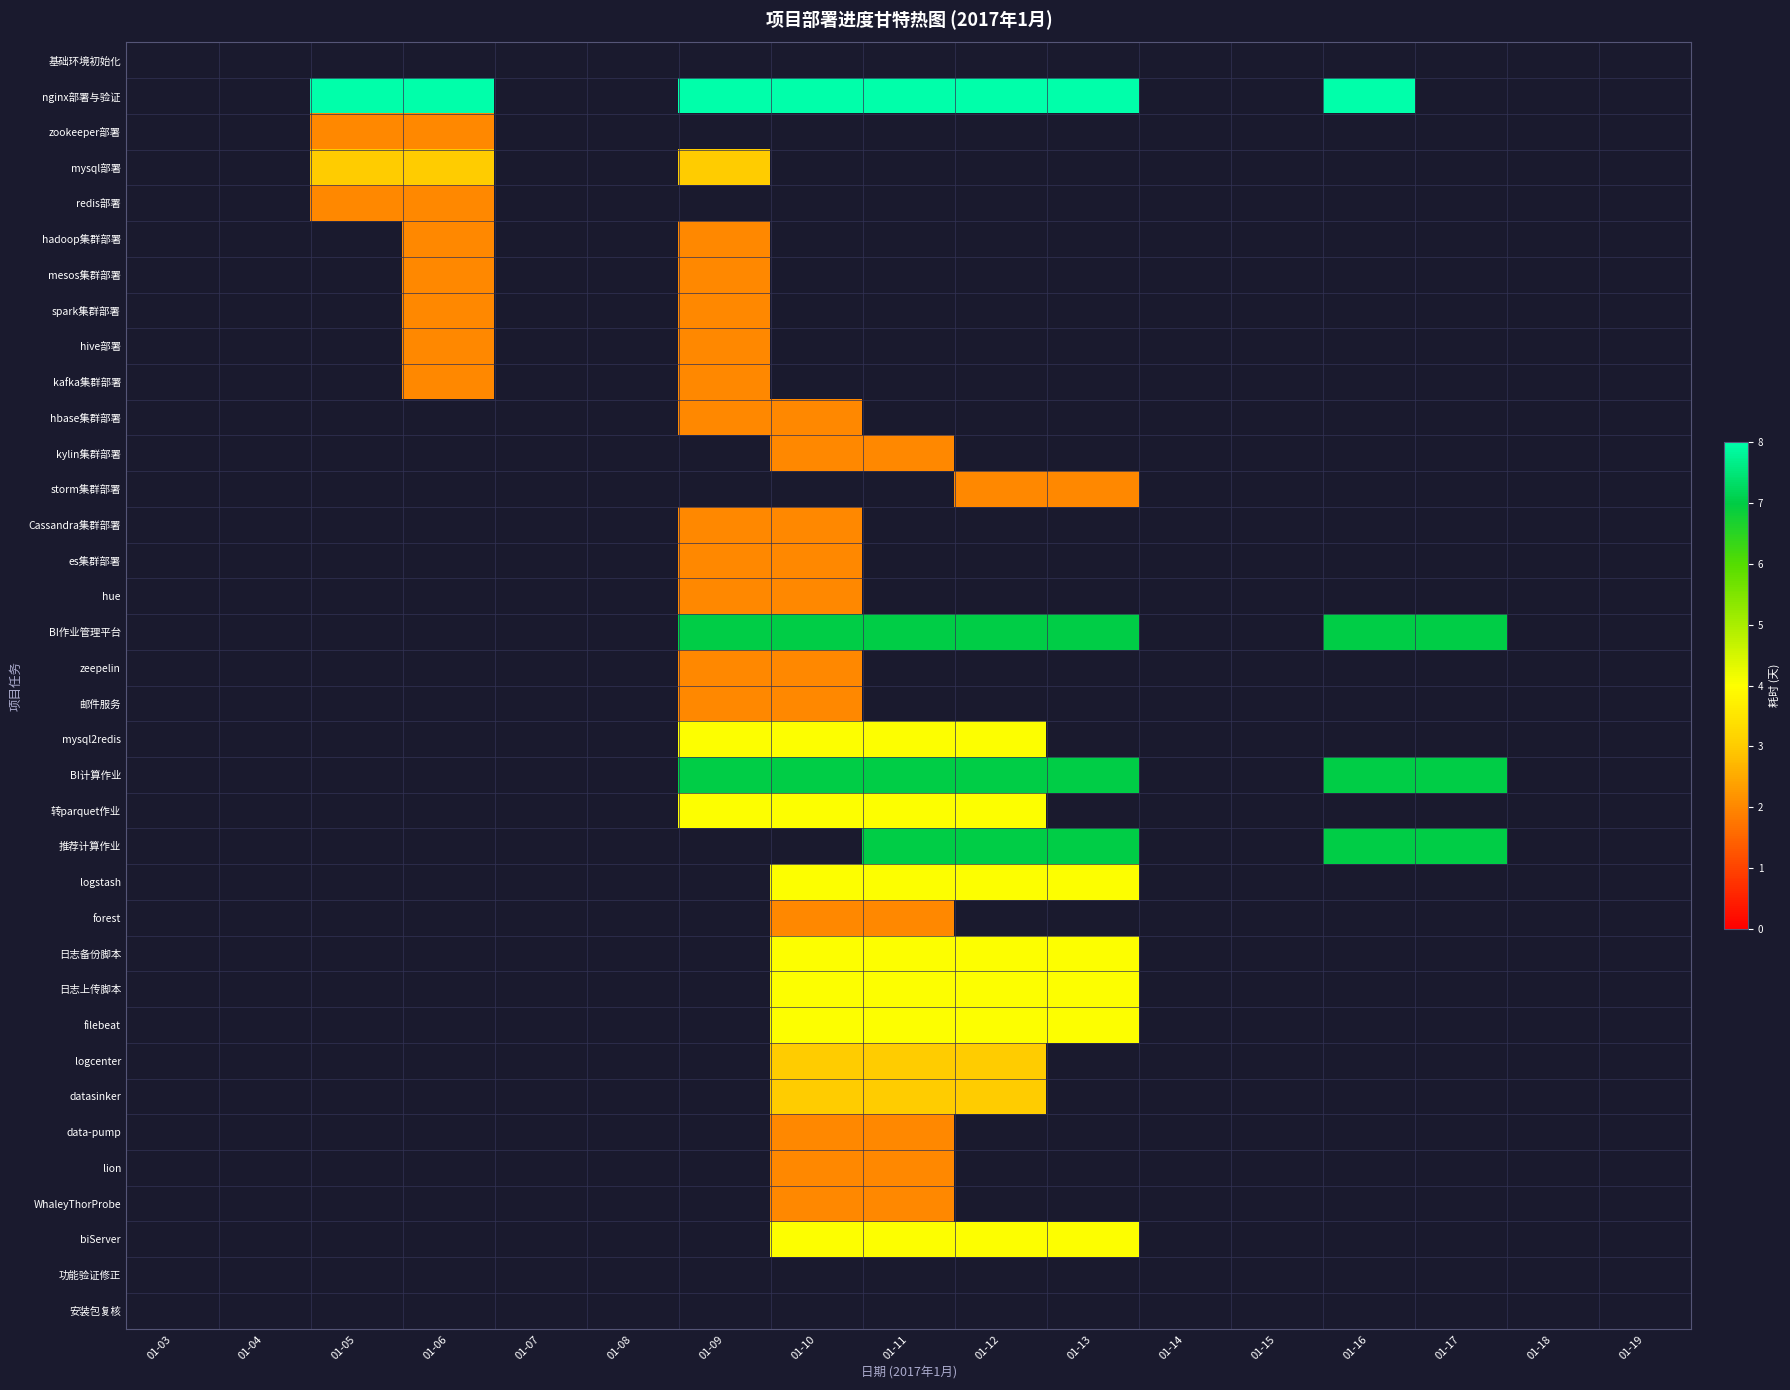

How many categories are shown in the chart?

17